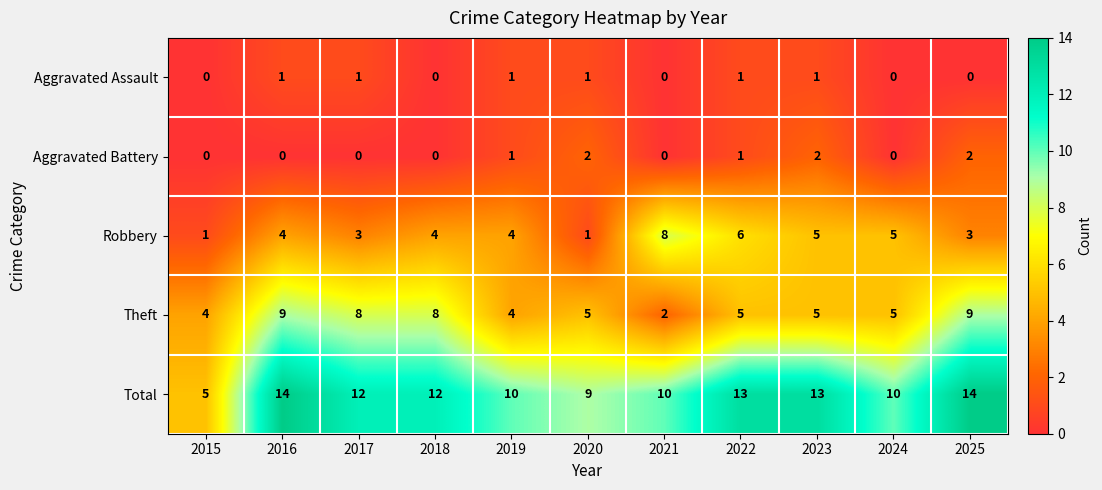

What is the greatest value displayed?

14